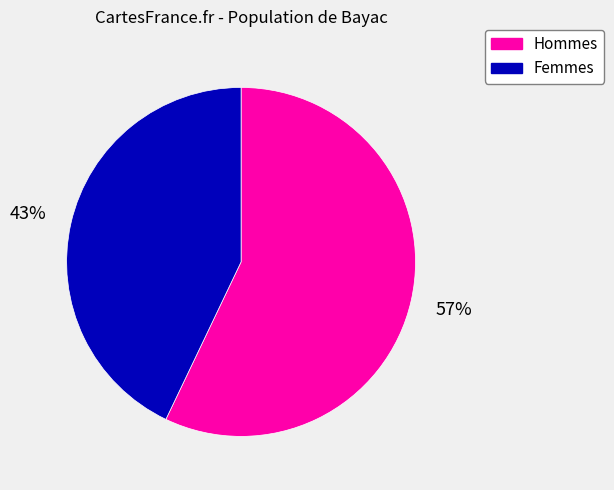

What percentage is the Femmes slice, to the nearest percent?

43%